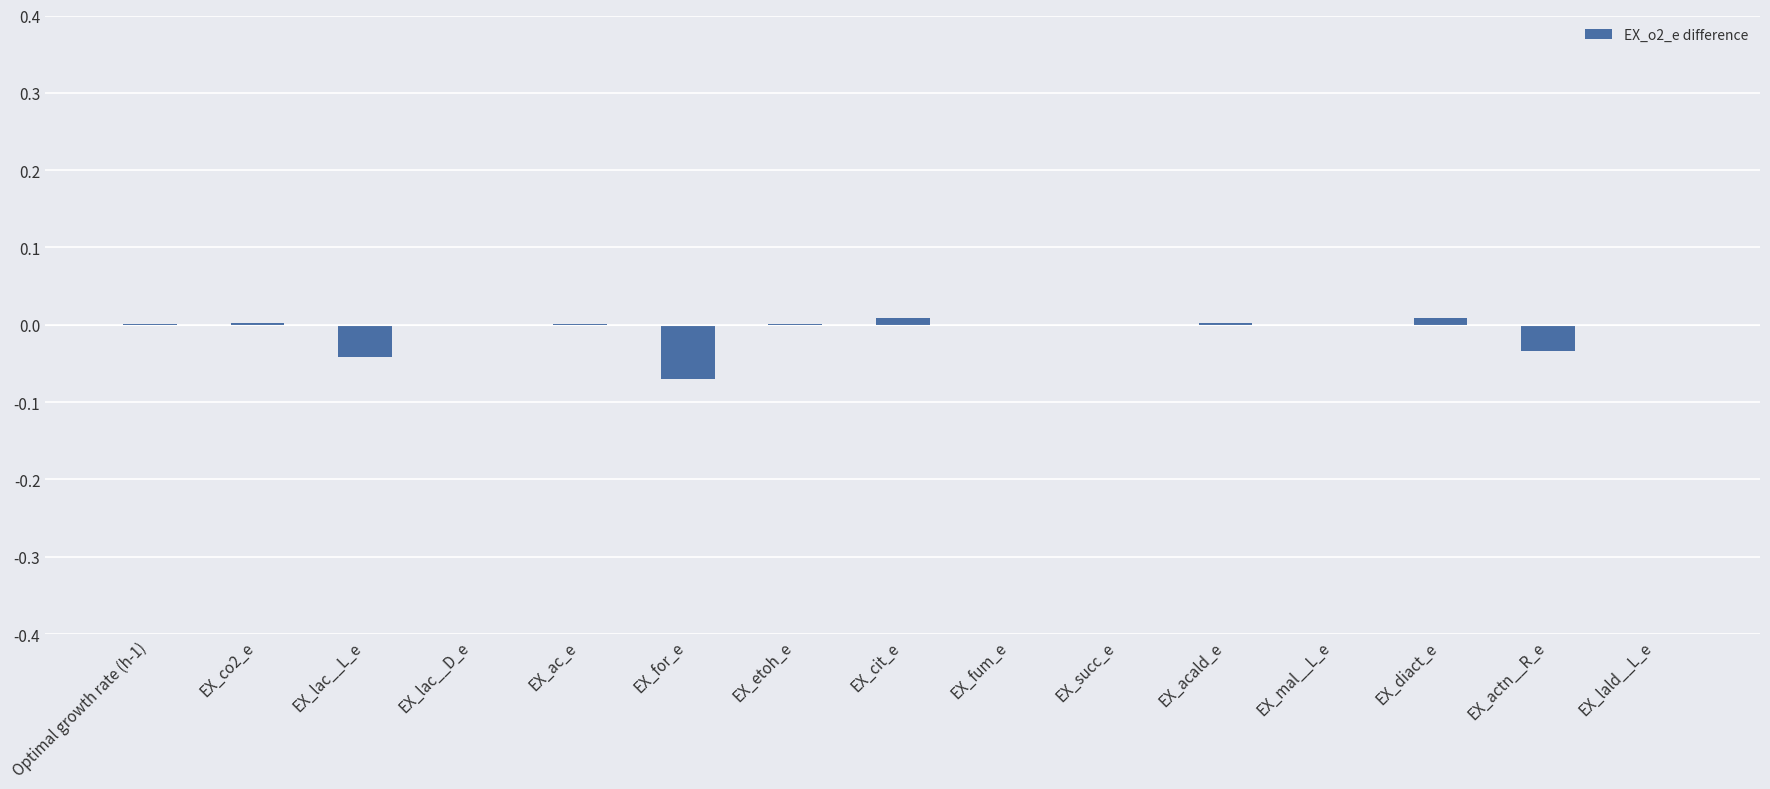

Is it true that the value at EX_actn__R_e is -0.0?

True